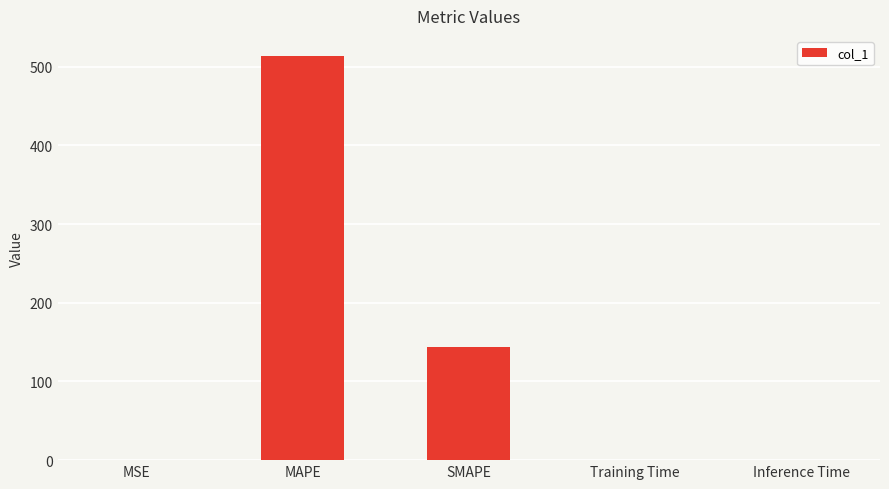

True or false: the data shows 143.9 at SMAPE.

True